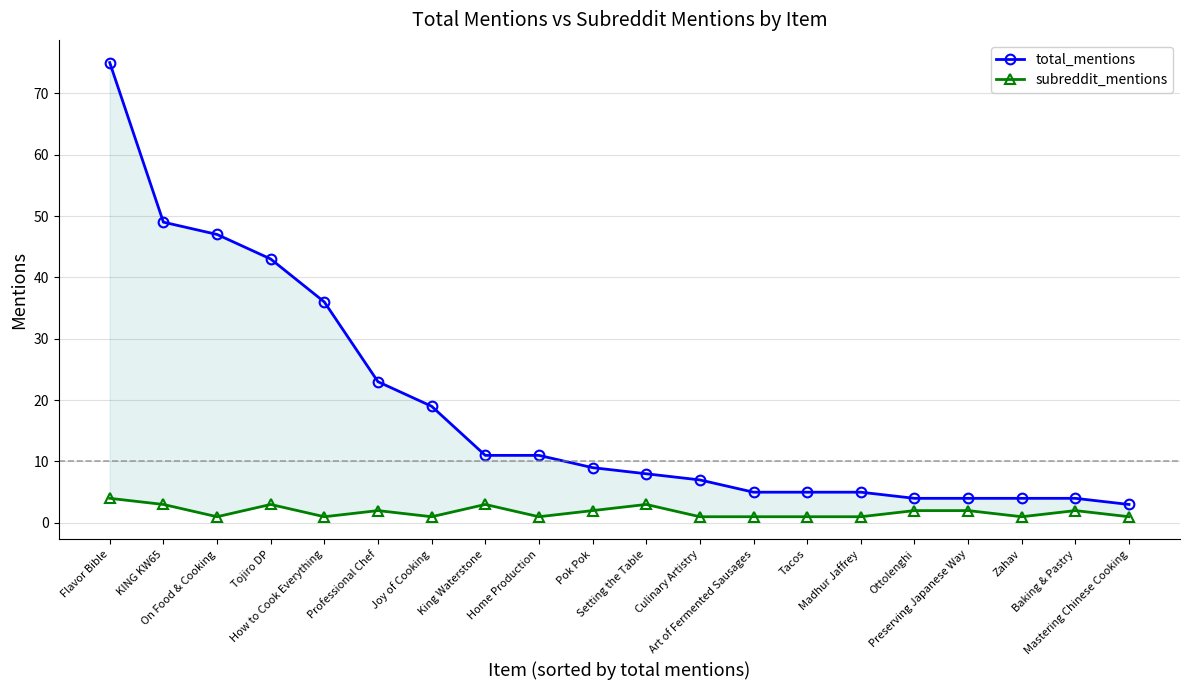

What is the sum of the subreddit_mentions values at Culinary Artistry and Tojiro DP?

4